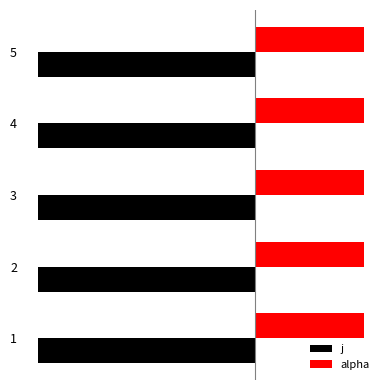

At which label is alpha closest to 1?

1